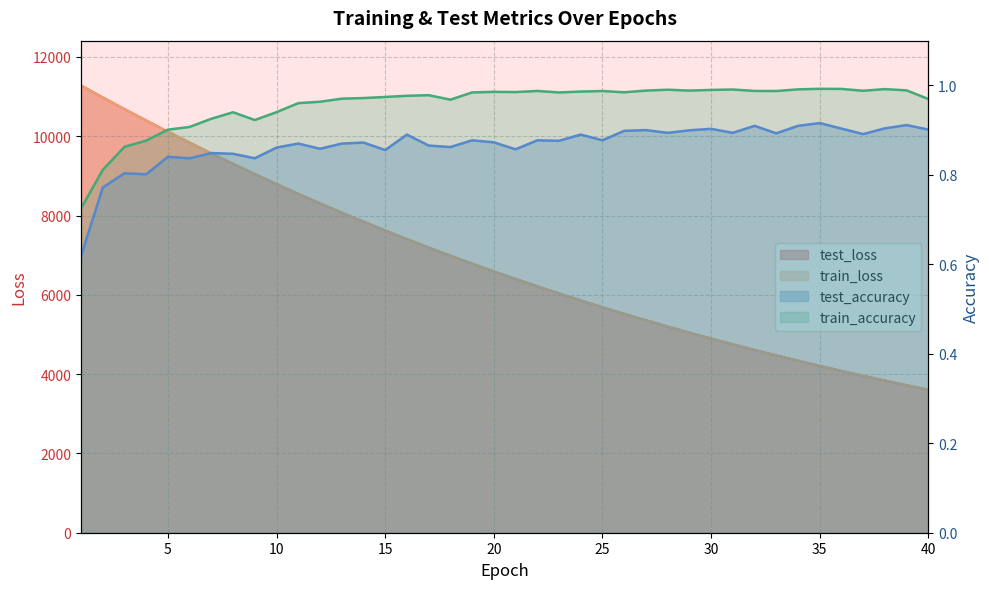

True or false: train_loss has more than 0 points higher than both neighbors.

False